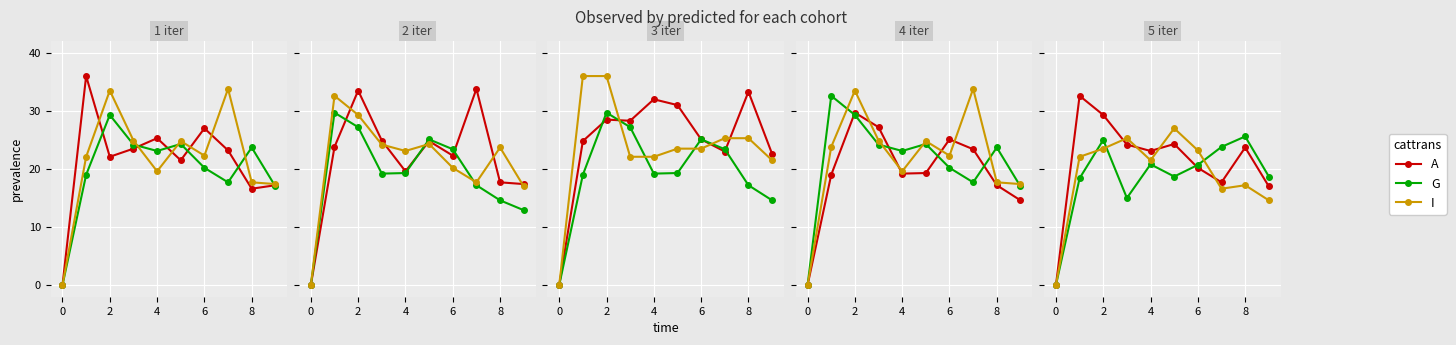

What is the label of the 9th point from the left?

8